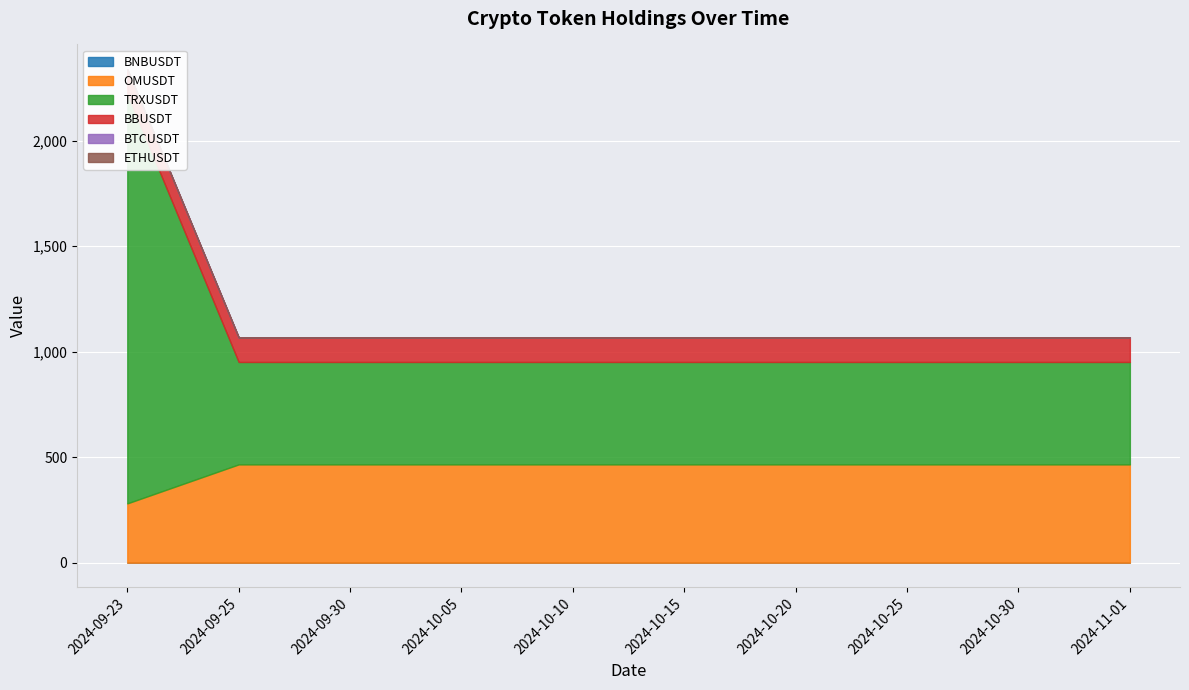

What is the value of the OMUSDT point at the 2nd from the left?

465.8